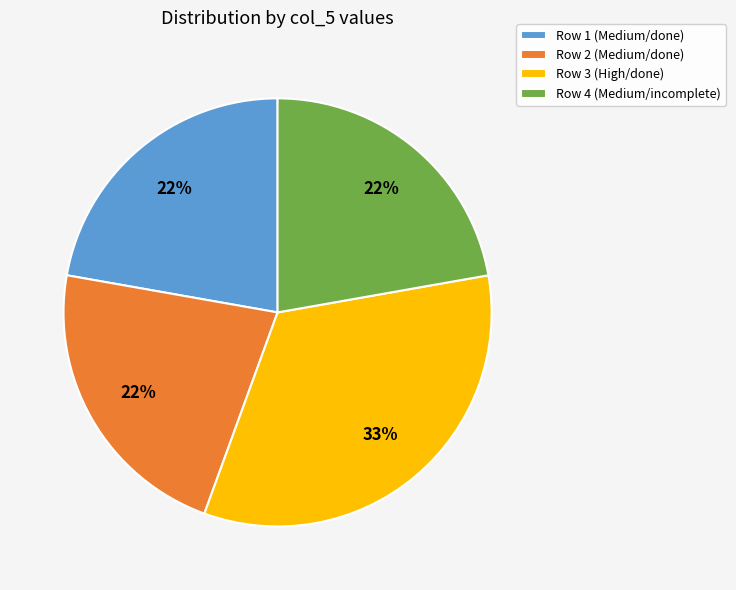

To the nearest percent, what is the difference between the largest and smallest slice percentages?

11%